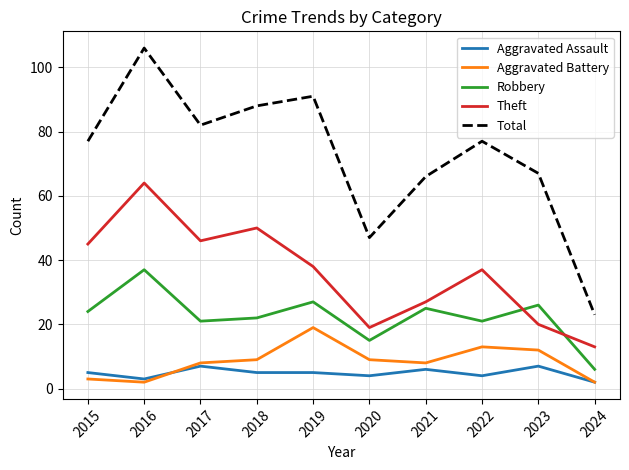

What is the minimum value shown in the chart?

2